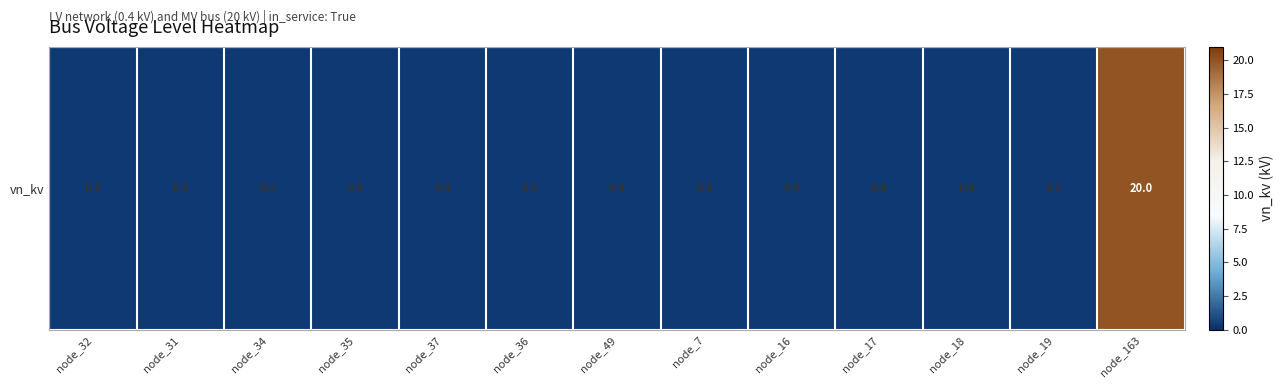

What is the minimum value shown in the chart?

0.4